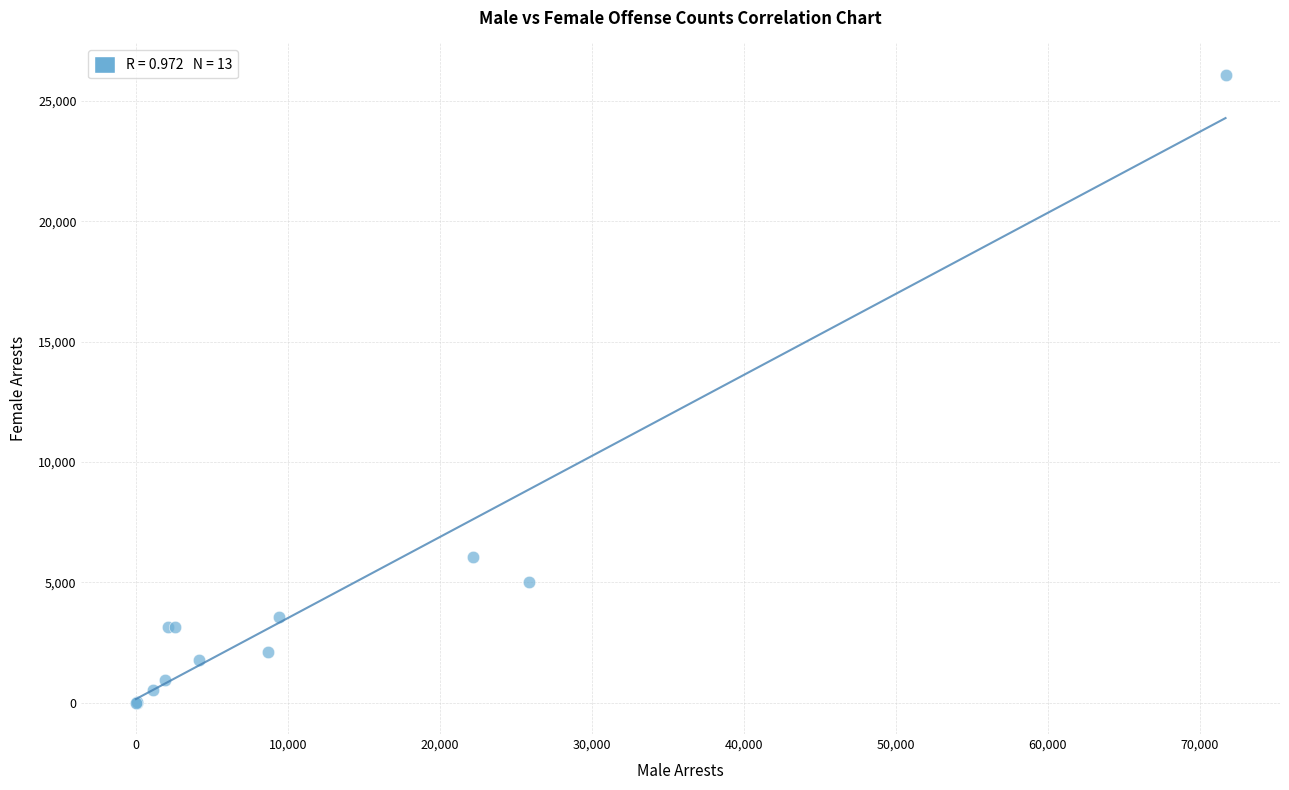

What Y value in the scatter plot is closest to 13041?

6046